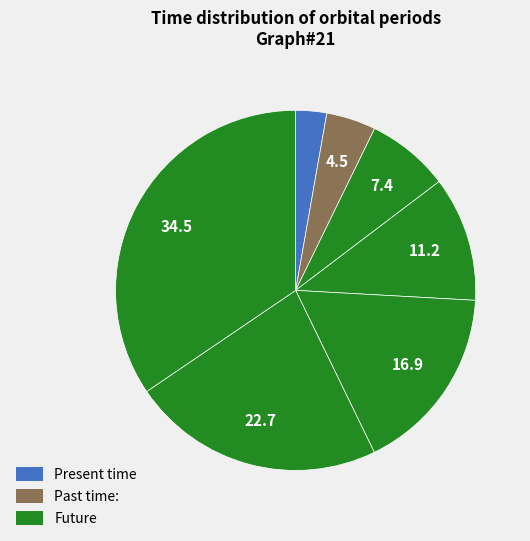

How many slices are in this pie chart?

7